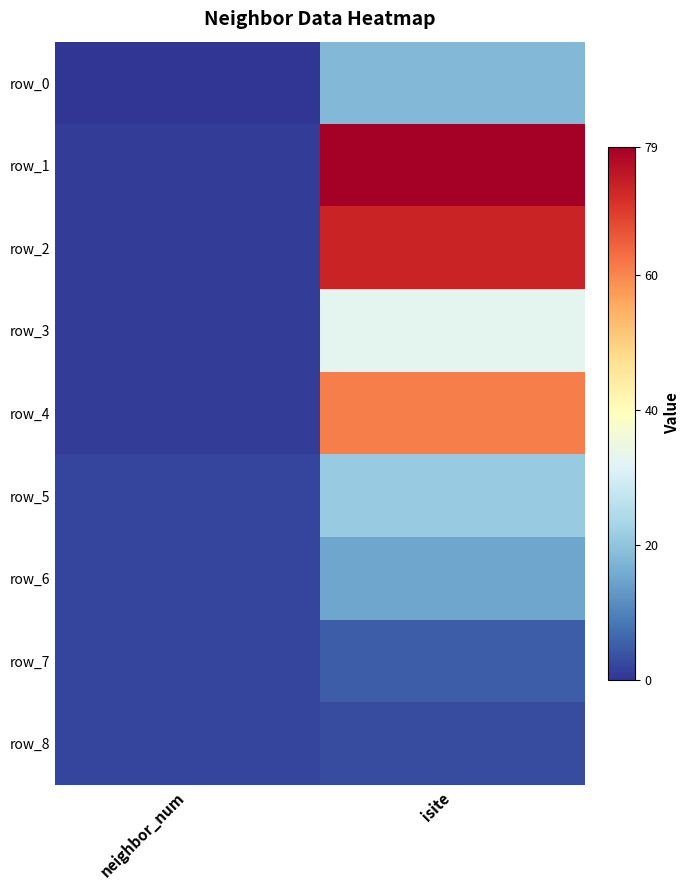

Between neighbor_num and isite, which is larger?

isite